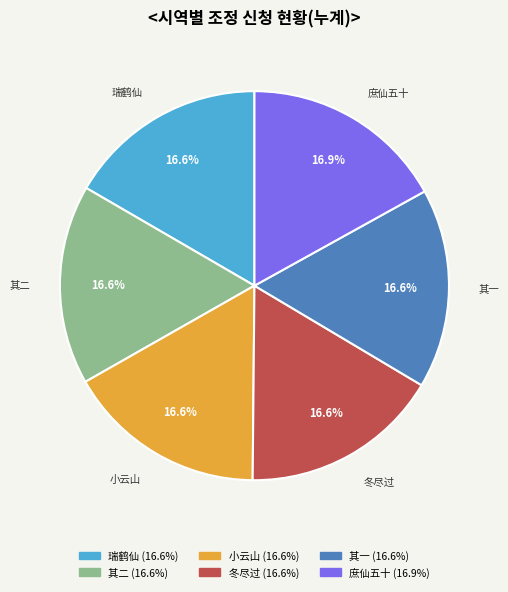

To the nearest percent, what is the average slice percentage?

17%